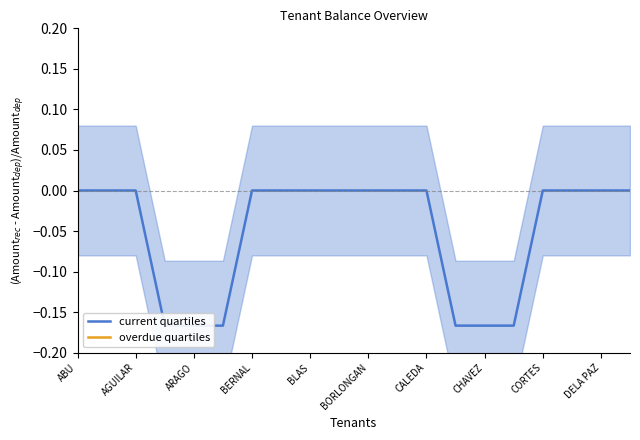

What is the difference between the second highest and second lowest values in the current quartiles series?

0.2